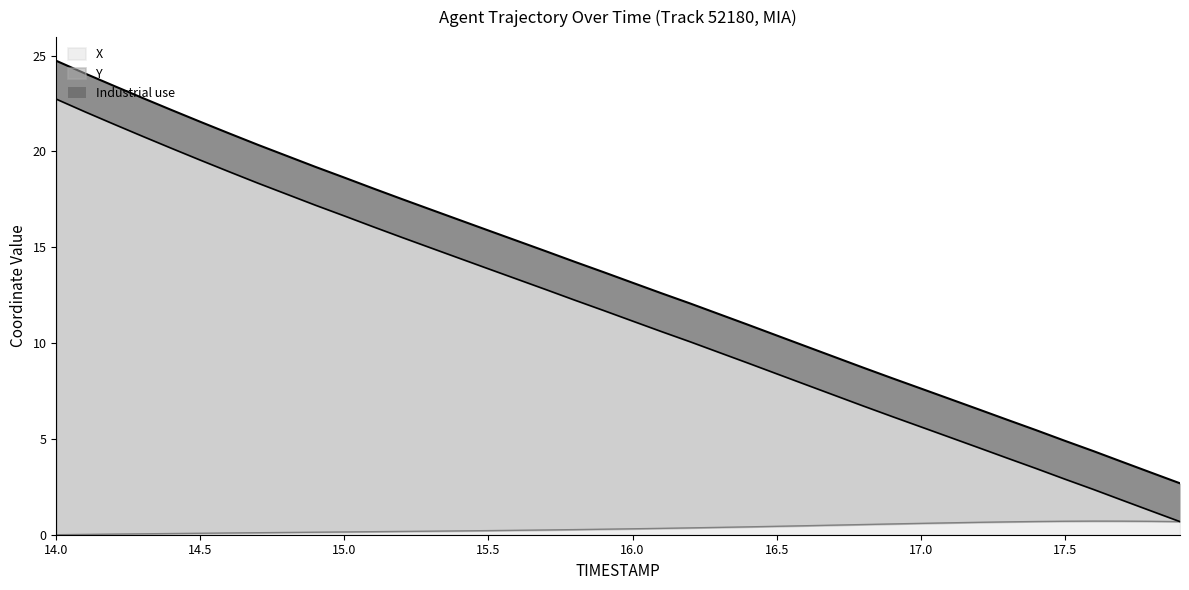

What value does the X series have at 17.5?

0.7